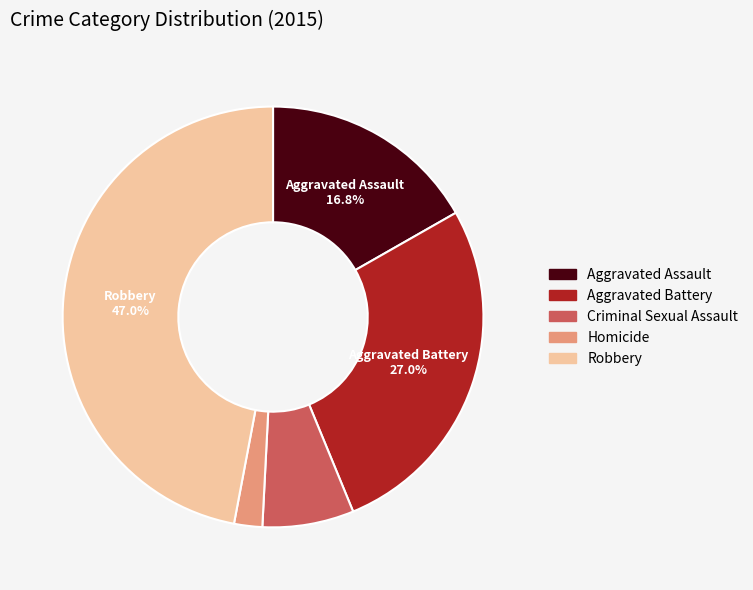

What portion of the pie excludes Aggravated Battery?

73.0%